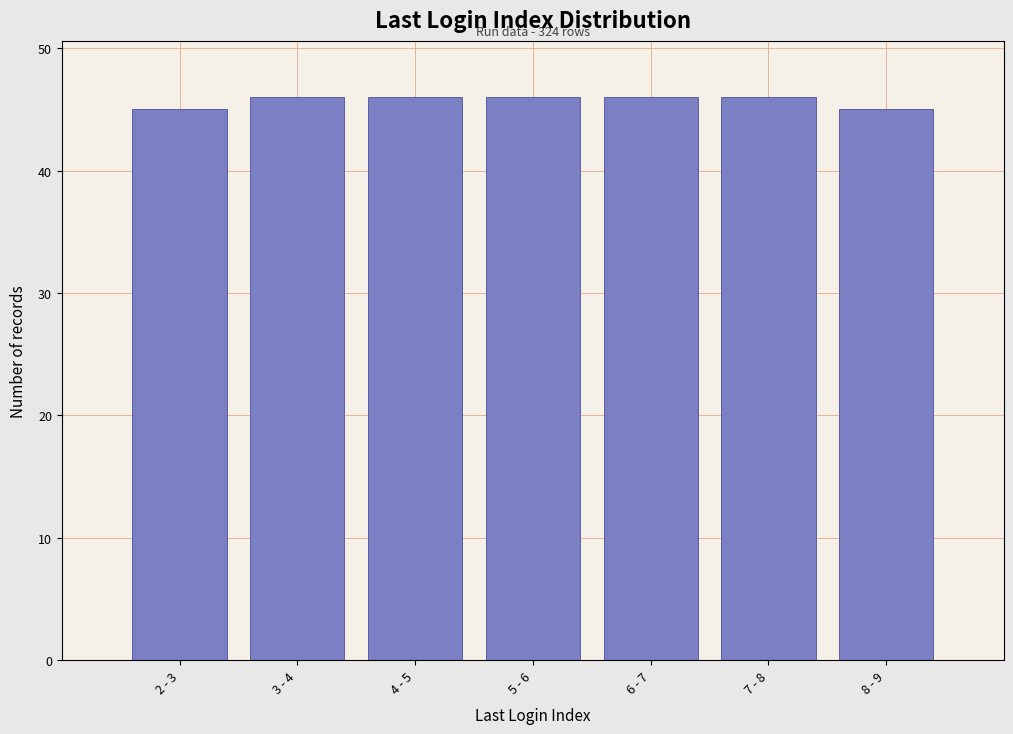

Reading left to right, list all the values displayed in this chart.

45	46	46	46	46	46	45